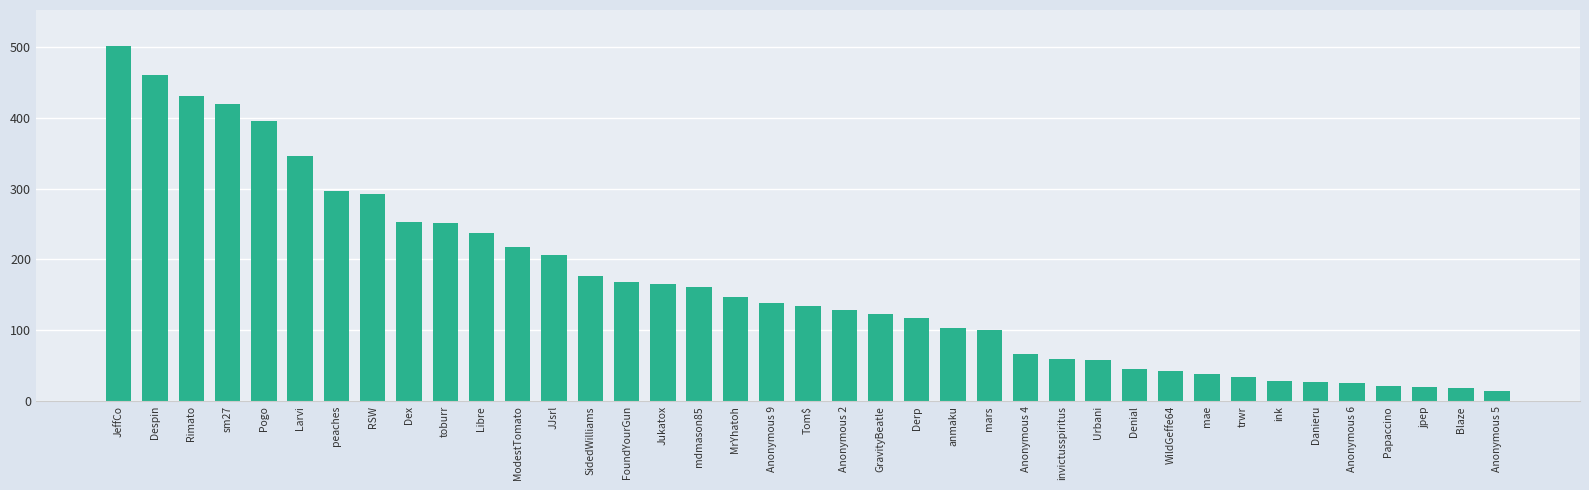

What is the difference between the maximum and minimum values?

487